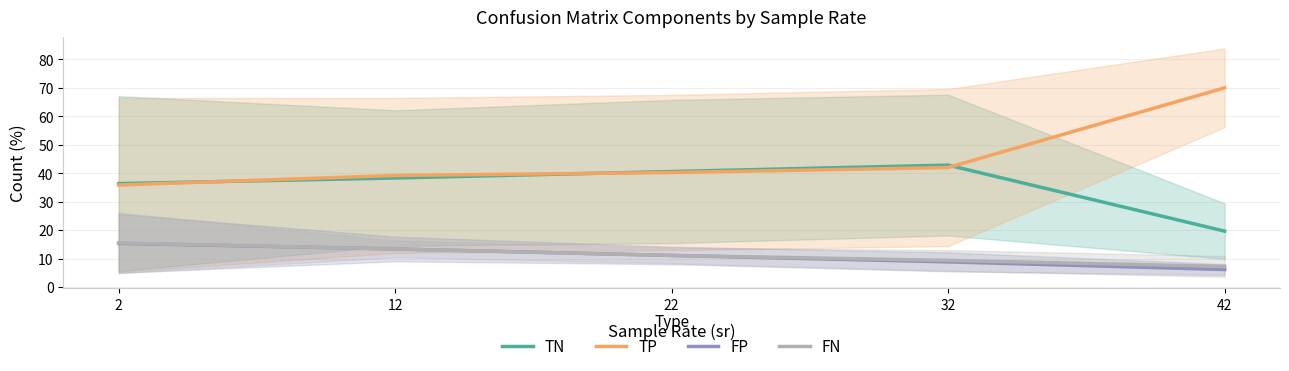

True or false: TP and FP intersect in this chart.

False